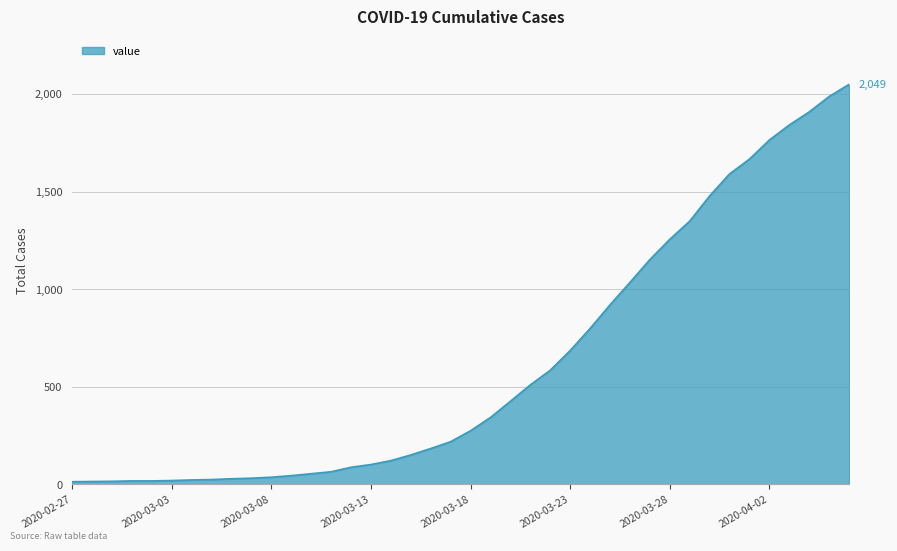

What is the maximum value shown in the chart?

2049